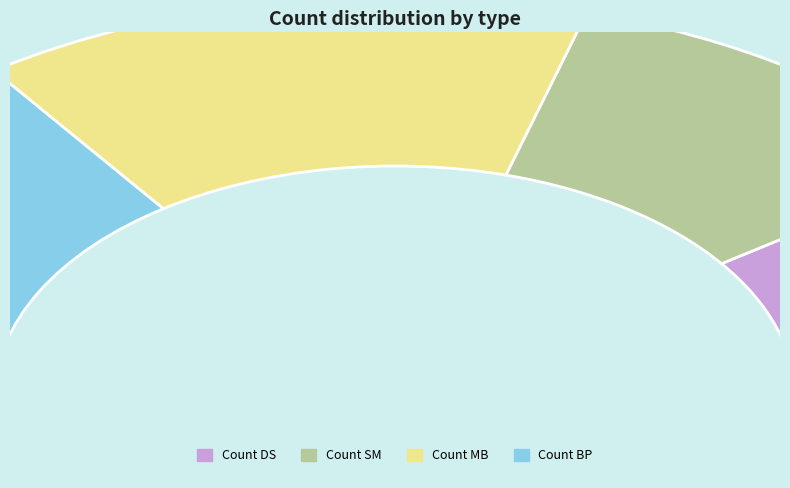

Is it true that Count SM is 28% of the pie?

False